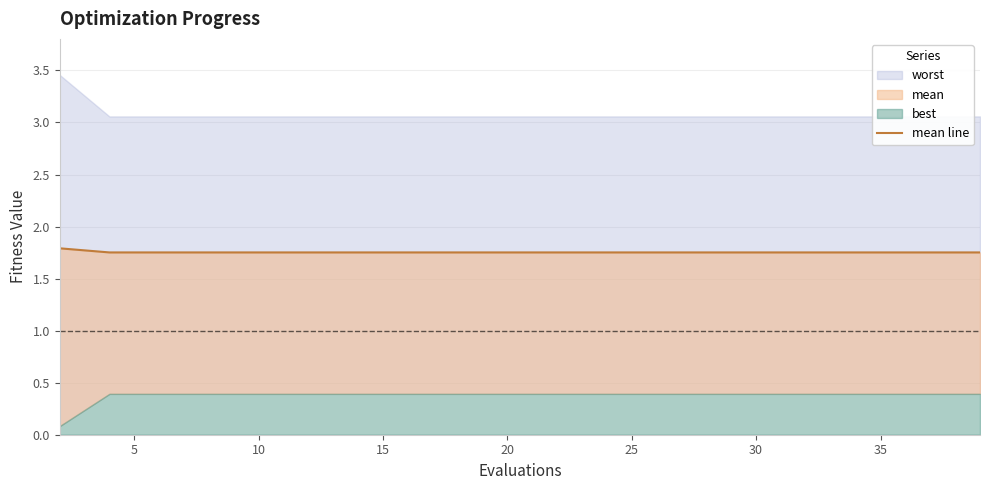

What is the value of the 20th point from the left?

1.8